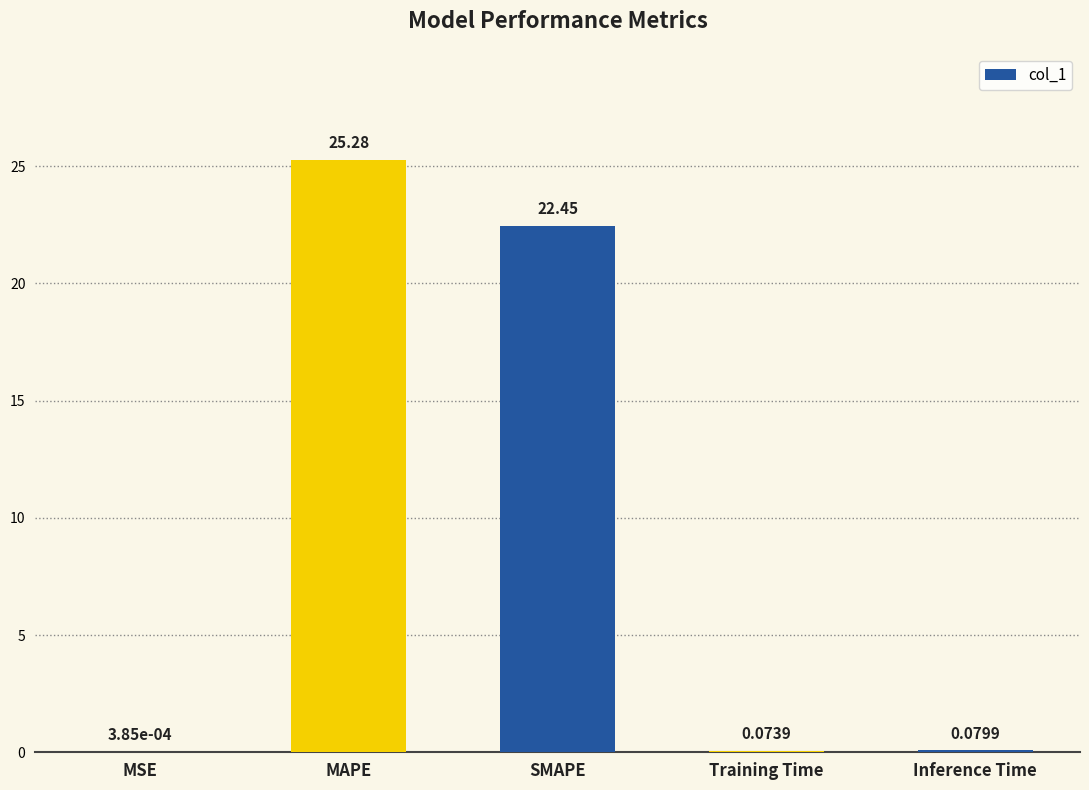

Which has a higher value, Inference Time or SMAPE?

SMAPE